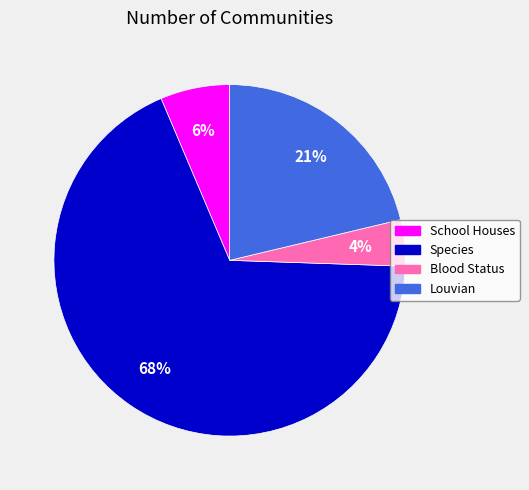

To the nearest percent, what percentage of the pie is School Houses?

6%